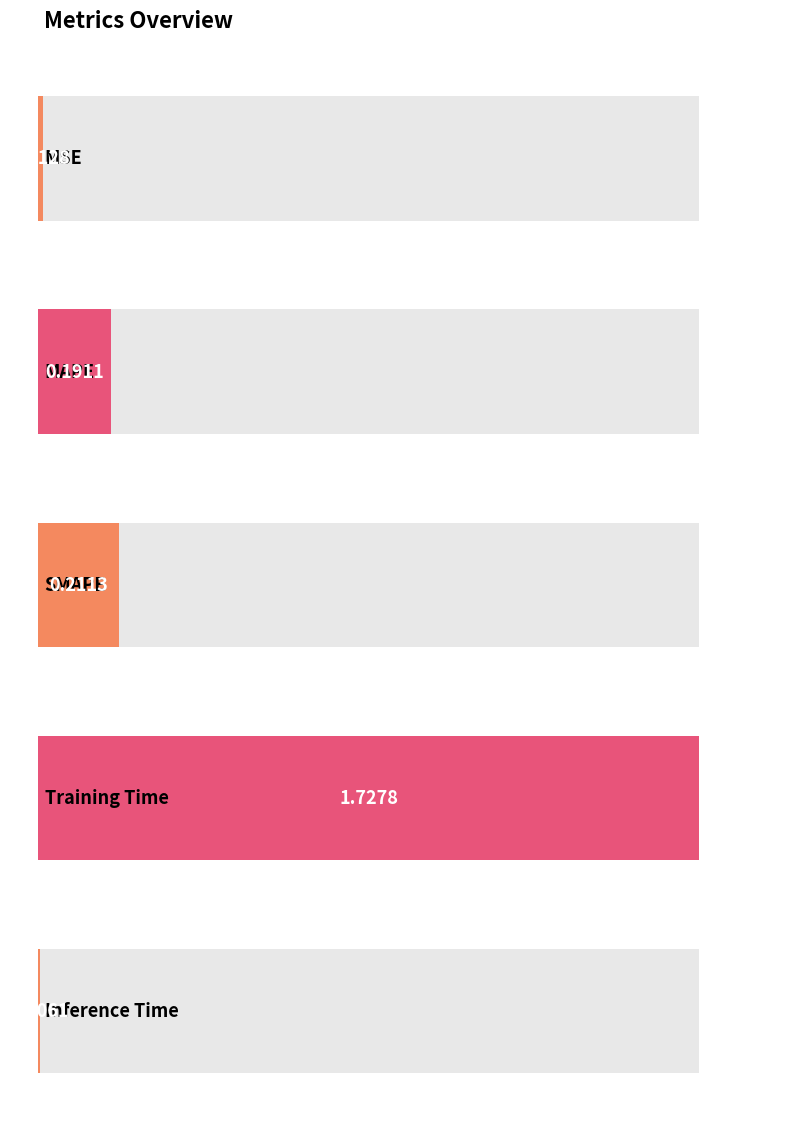

Reading left to right, what are all the values shown in this chart?

0.0	0.2	0.2	1.7	0.0